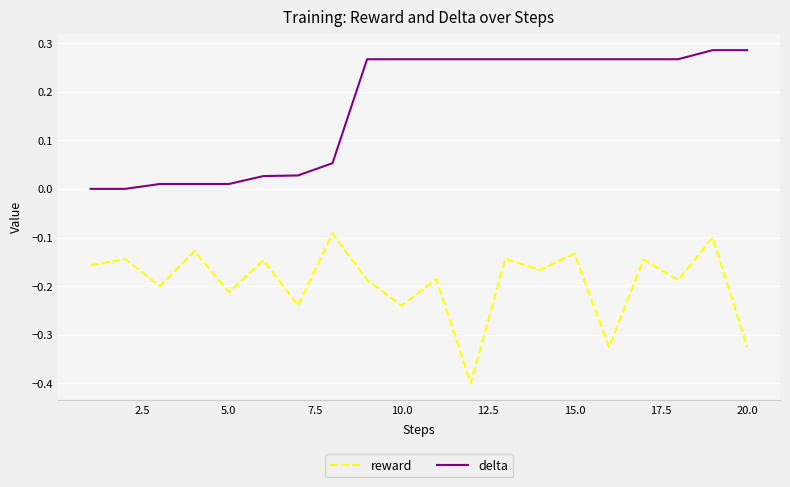

Which series has the largest total across all categories?

delta